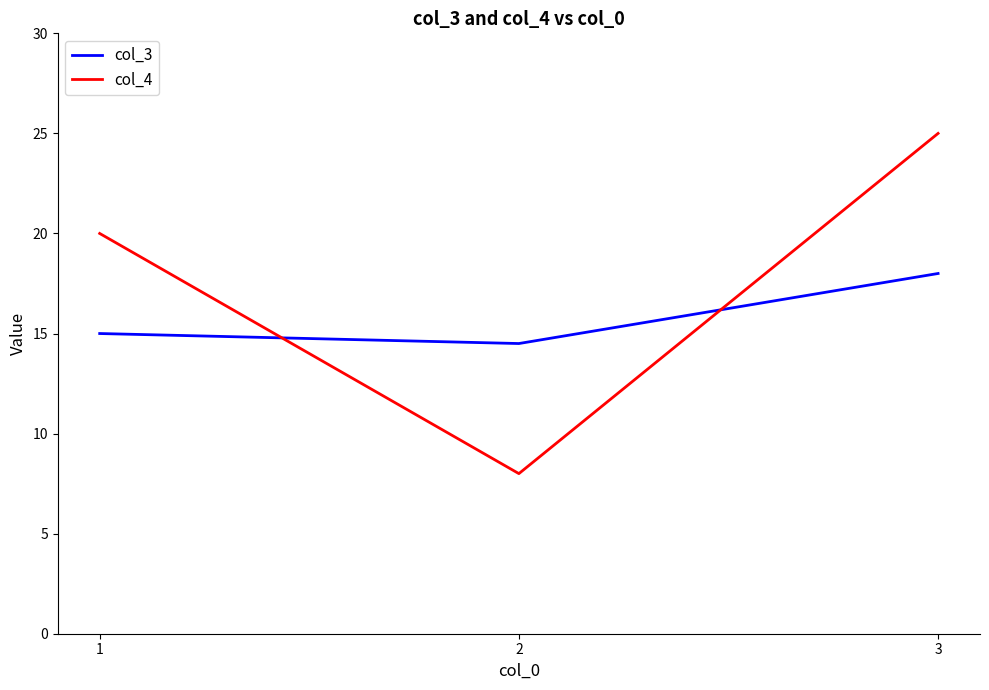

What is the average value of the col_3 series?

15.8